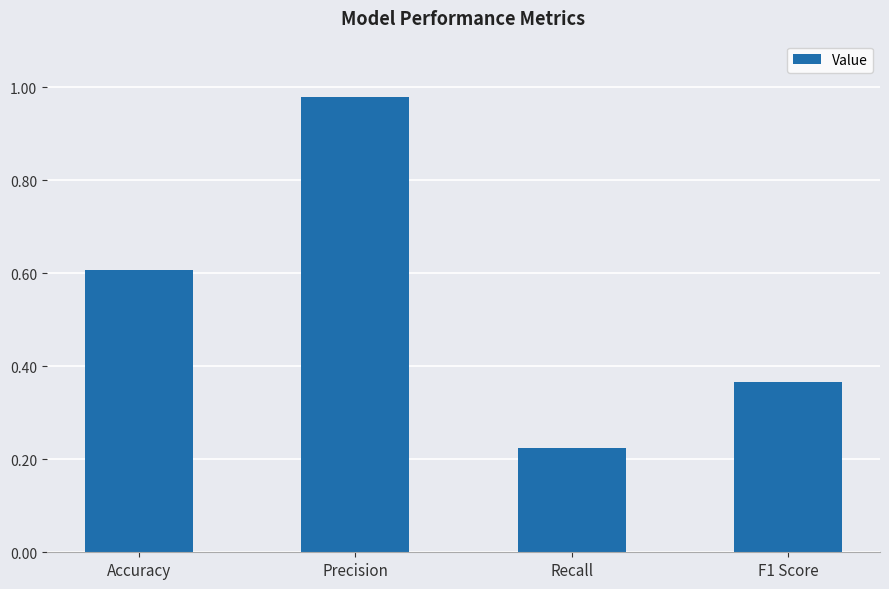

What is the average value?

0.5